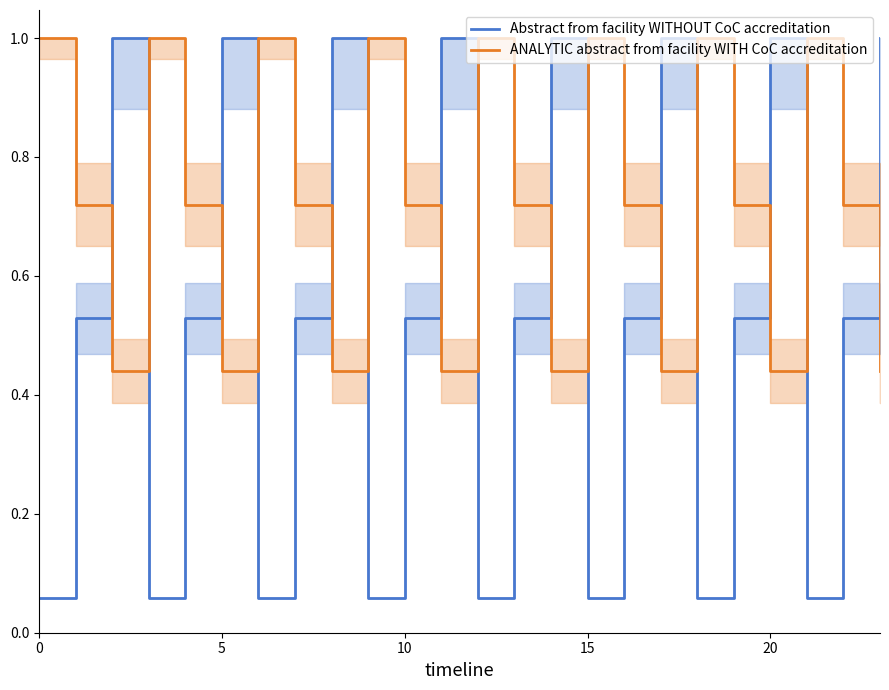

True or false: ANALYTIC abstract from facility WITH CoC accreditation and Abstract from facility WITHOUT CoC accreditation intersect in this chart.

True